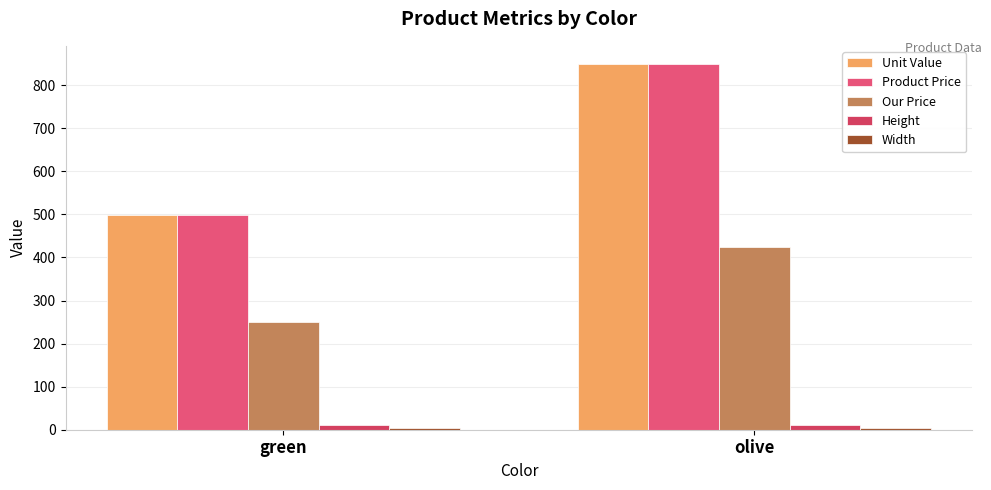

What is the label of the 2nd bar from the left?

olive